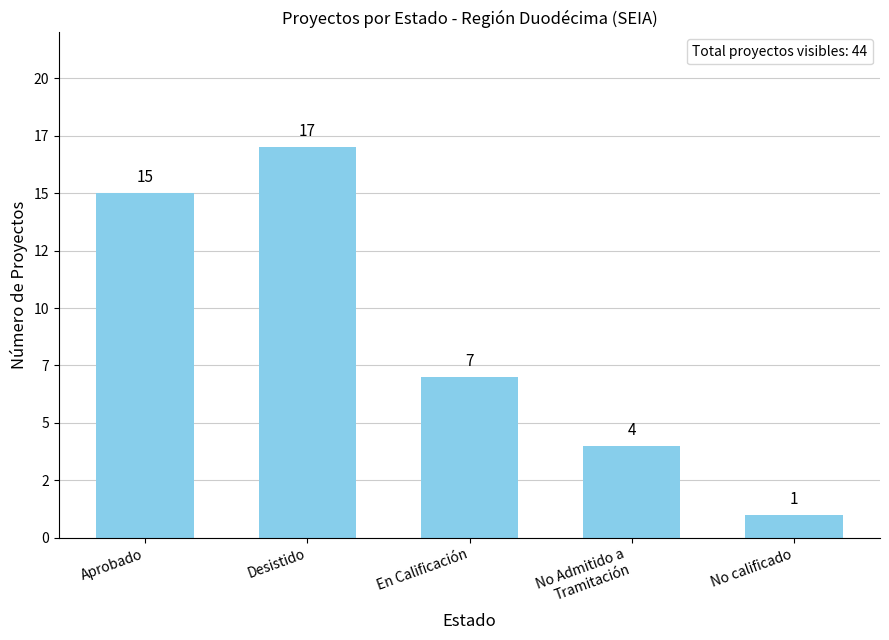

What position from the left is Aprobado?

1